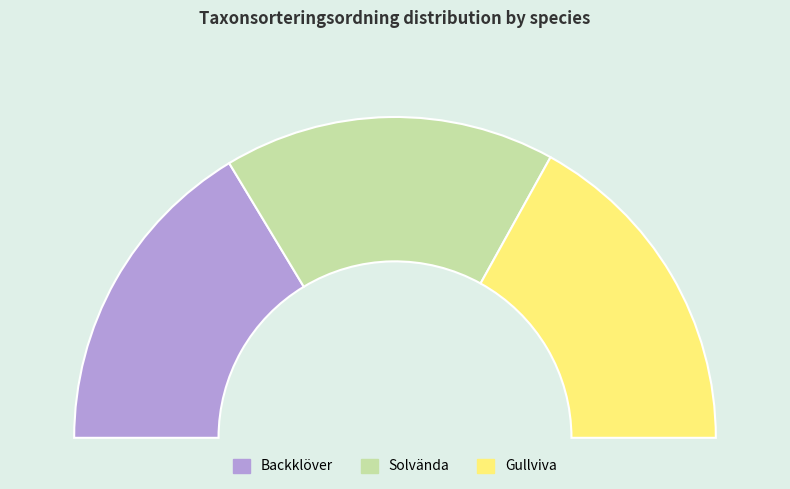

True or false: Backklöver accounts for 42% of the total.

False